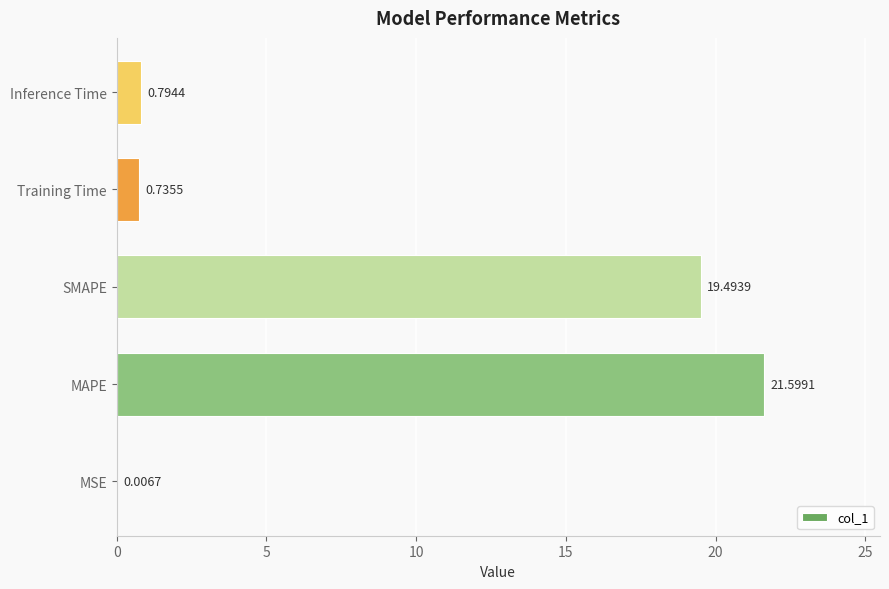

What is the sum of all values?

42.6